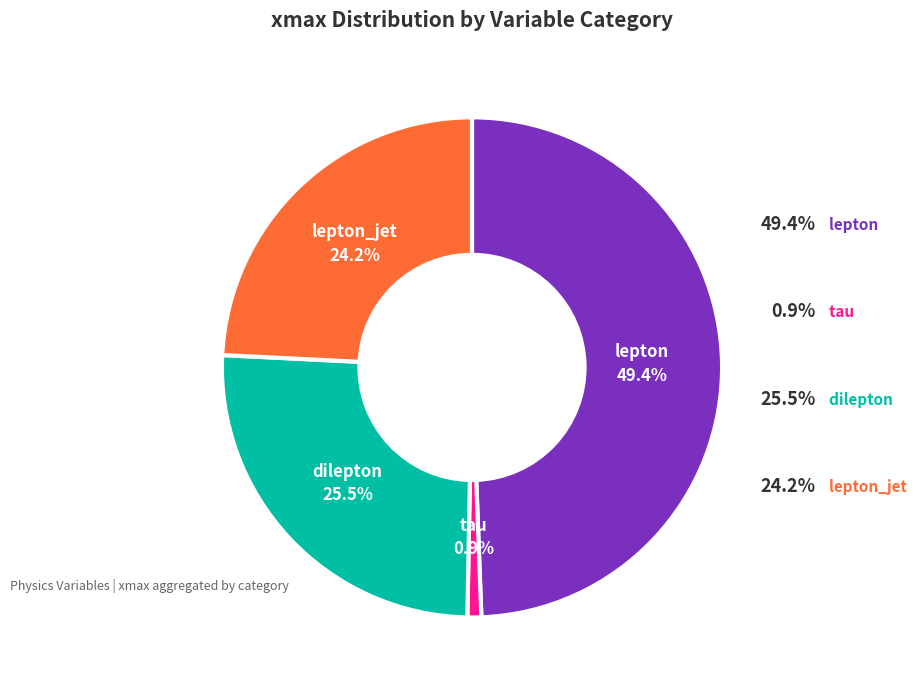

Is there a majority slice in this chart?

No